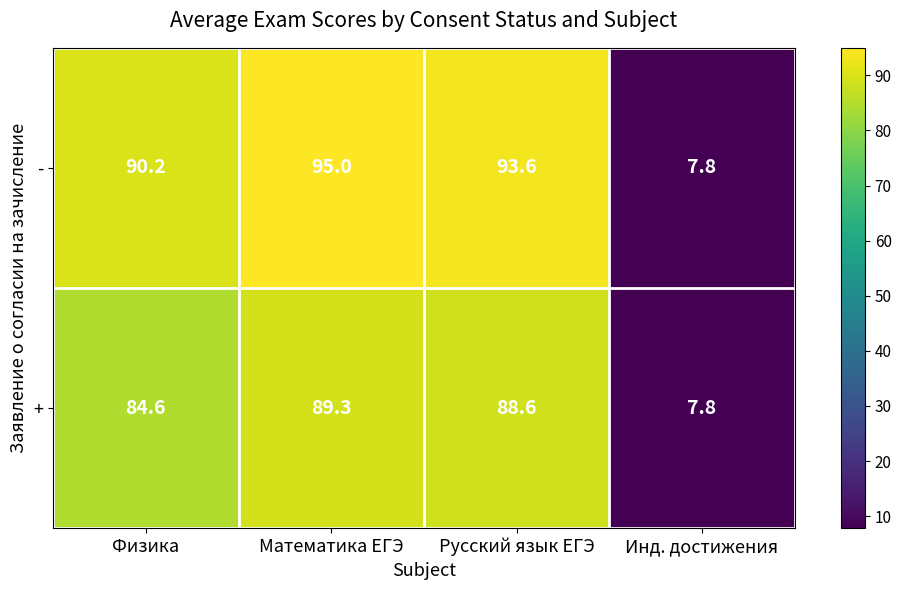

Reading left to right, list all the values displayed in this chart.

-: Физика=90.2	Математика ЕГЭ=95.0	Русский язык ЕГЭ=93.6	Инд. достижения=7.8
+: Физика=84.6	Математика ЕГЭ=89.3	Русский язык ЕГЭ=88.6	Инд. достижения=7.8